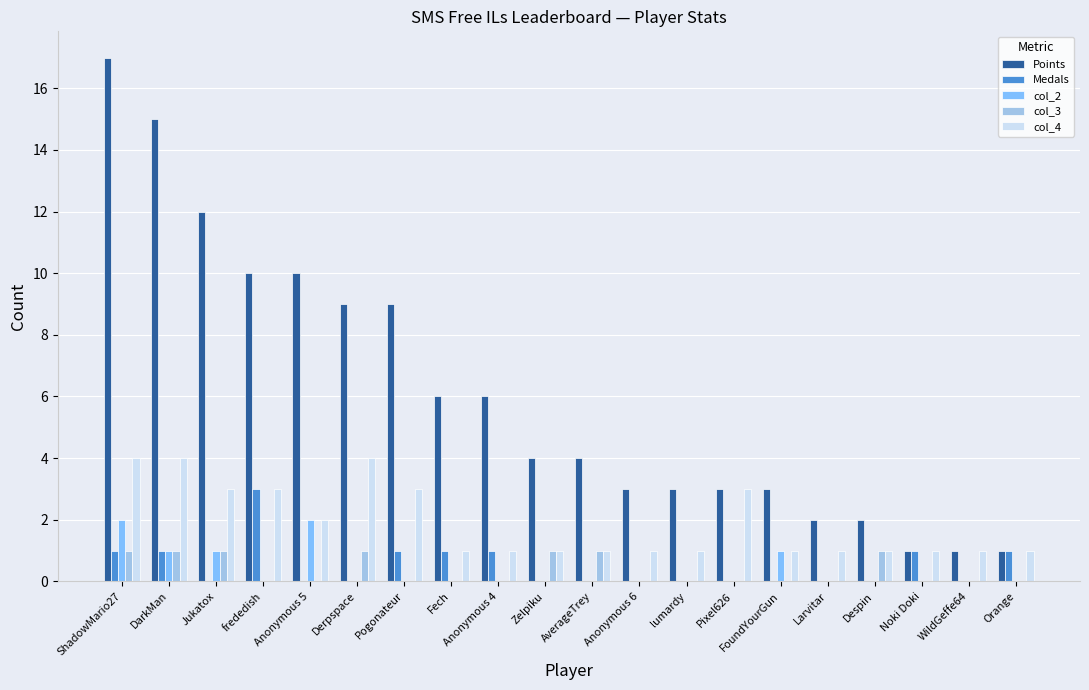

What value does the col_4 series have at lumardy?

1